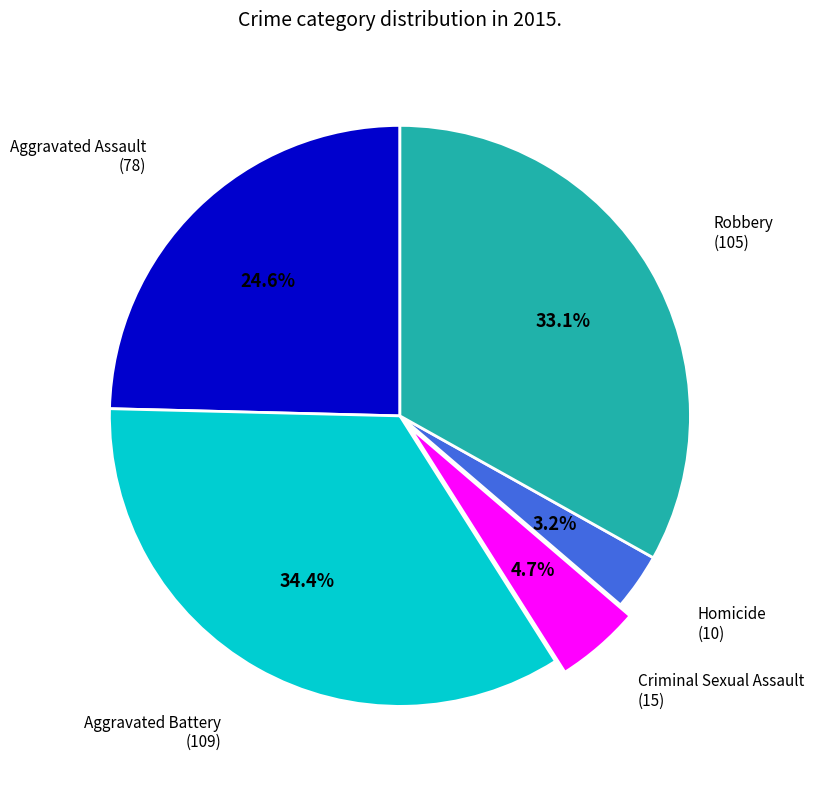

Is there any slice that represents more than half of the pie?

No